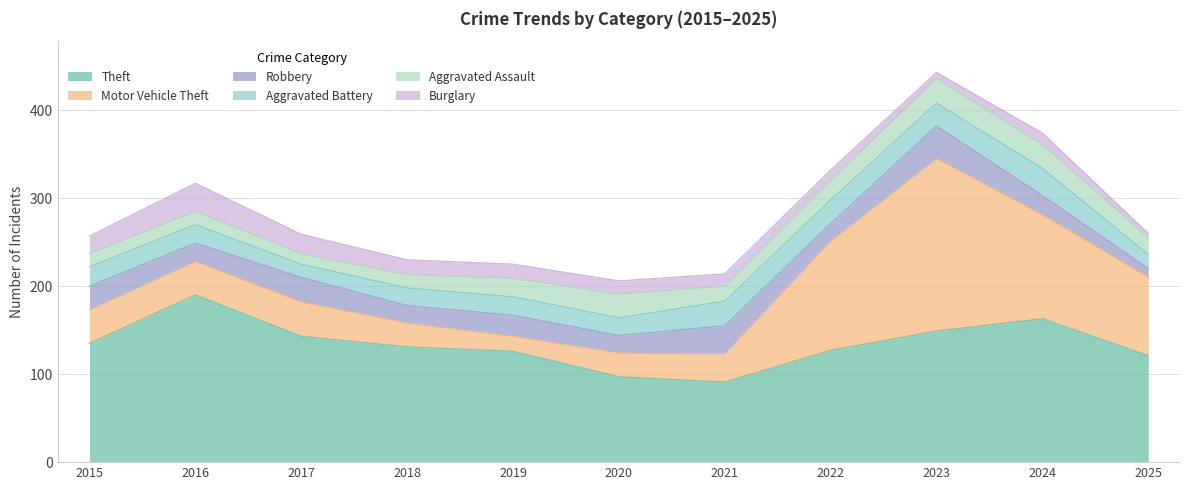

Rank the series at 2025 from highest to lowest value.

Theft, Motor Vehicle Theft, Aggravated Assault, Aggravated Battery, Robbery, Burglary